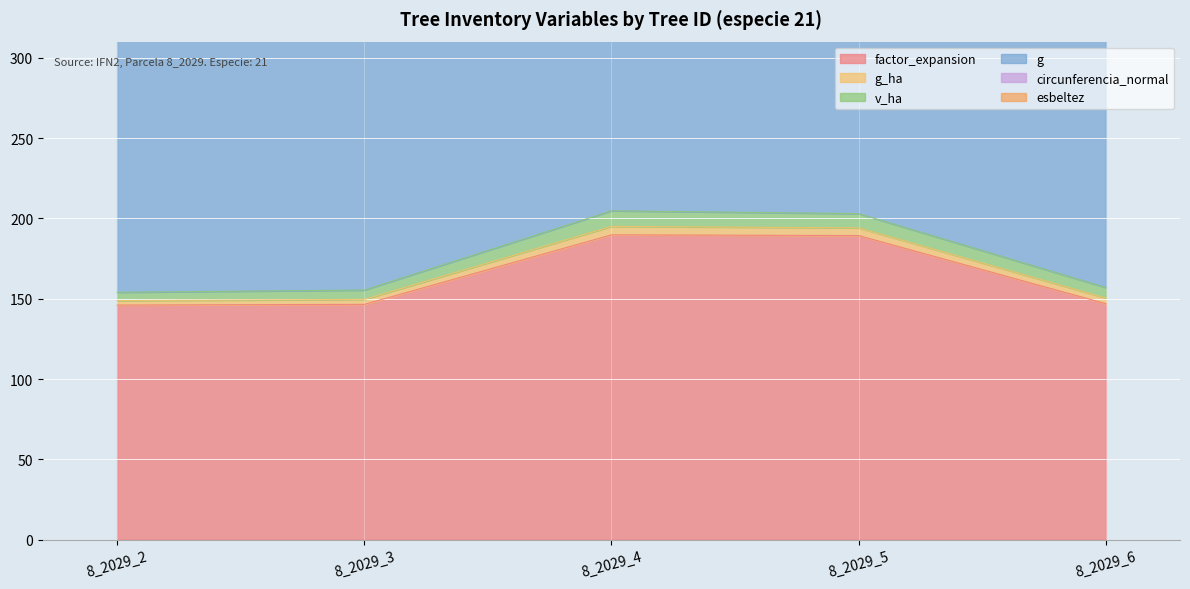

What is the difference between the second highest and minimum values in the factor_expansion series?

43.3